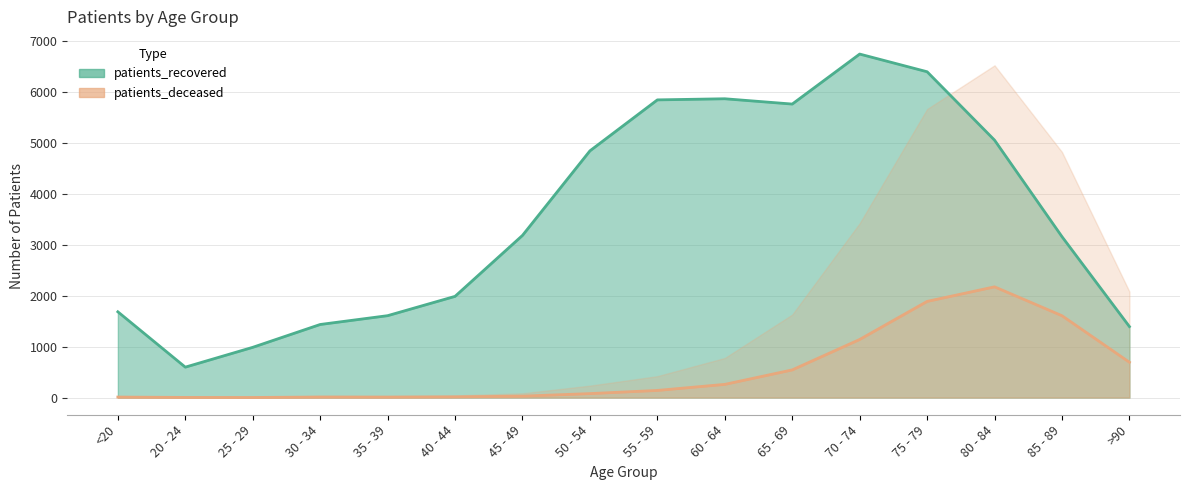

Does the chart have visible grid lines?

Yes